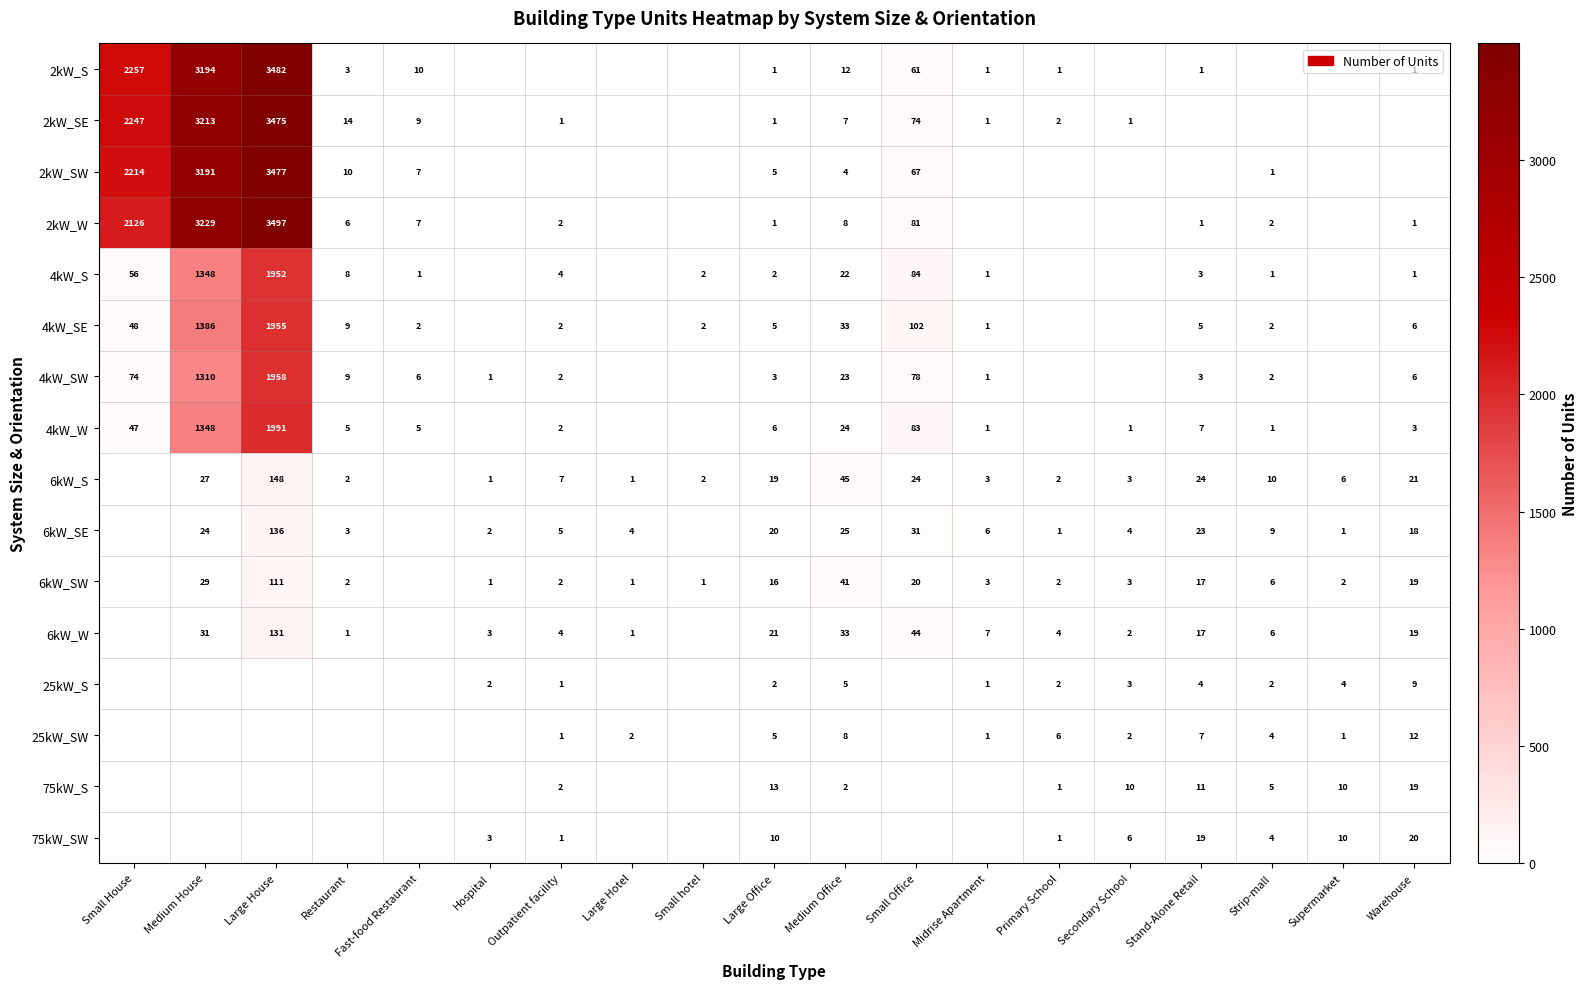

The 25kW_S series shows 2 at Strip-mall. True or false?

True